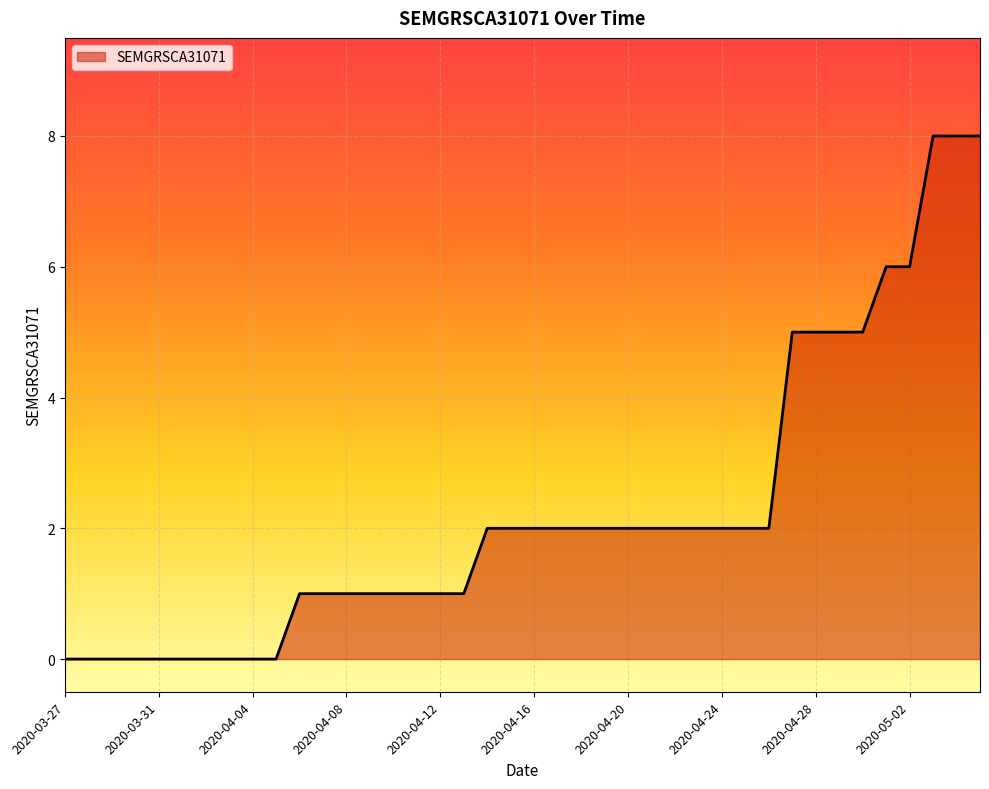

What is the average value?

2